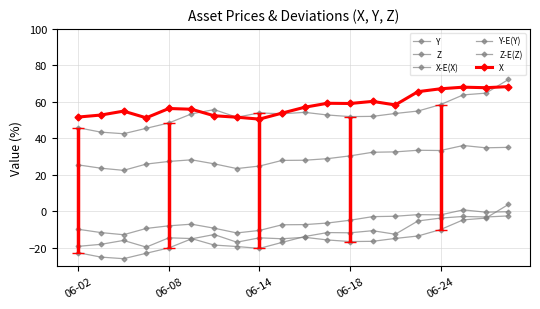

What is the average value of the Z series?

53.7